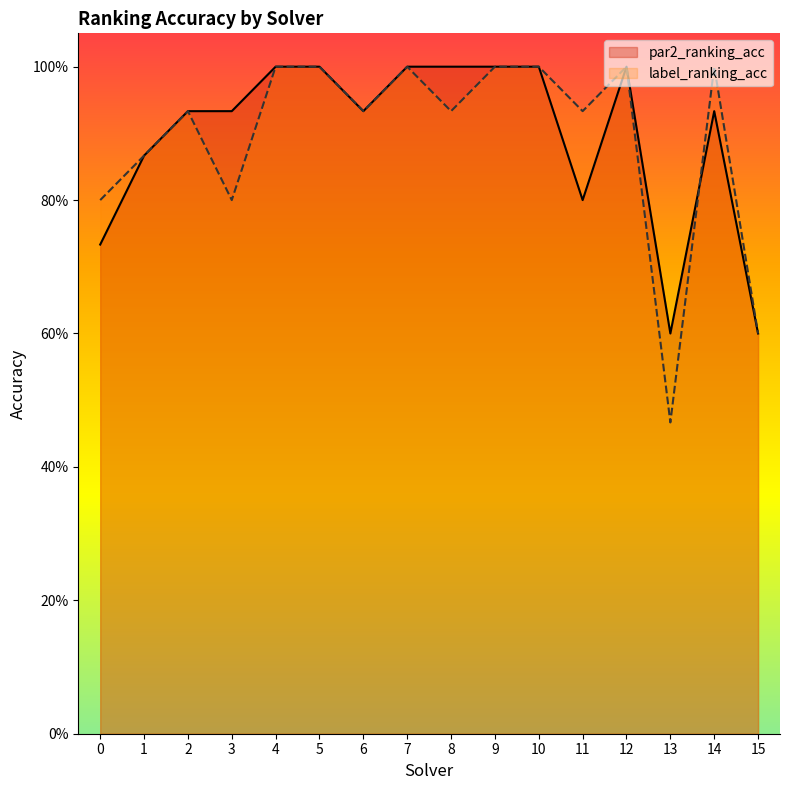

How many interior local valleys does the par2_ranking_acc series have?

3